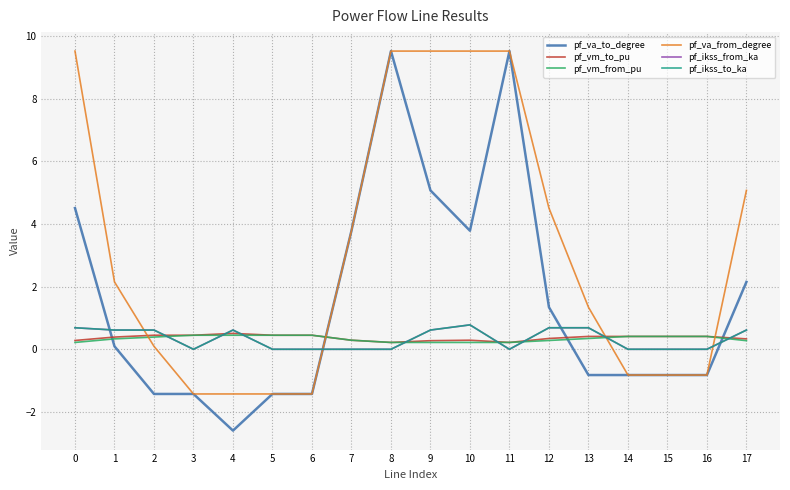

True or false: pf_vm_from_pu has a value of 0.3 at 0.

False